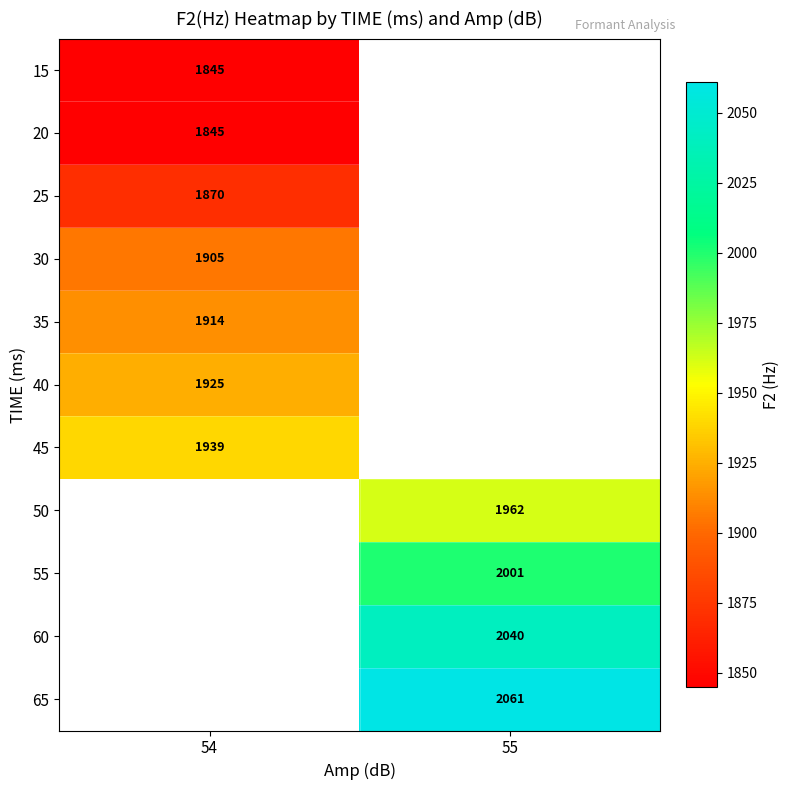

The value of 15 at 54 is 3166.8. True or false?

False